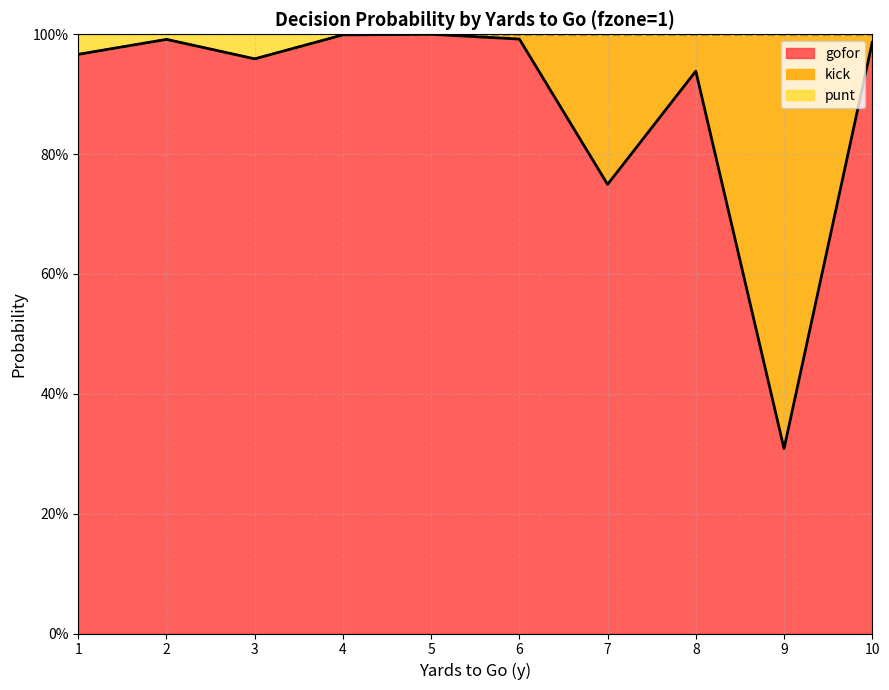

List the labels in order of value, smallest first.

9, 7, 8, 3, 1, 10, 2, 6, 4, 5